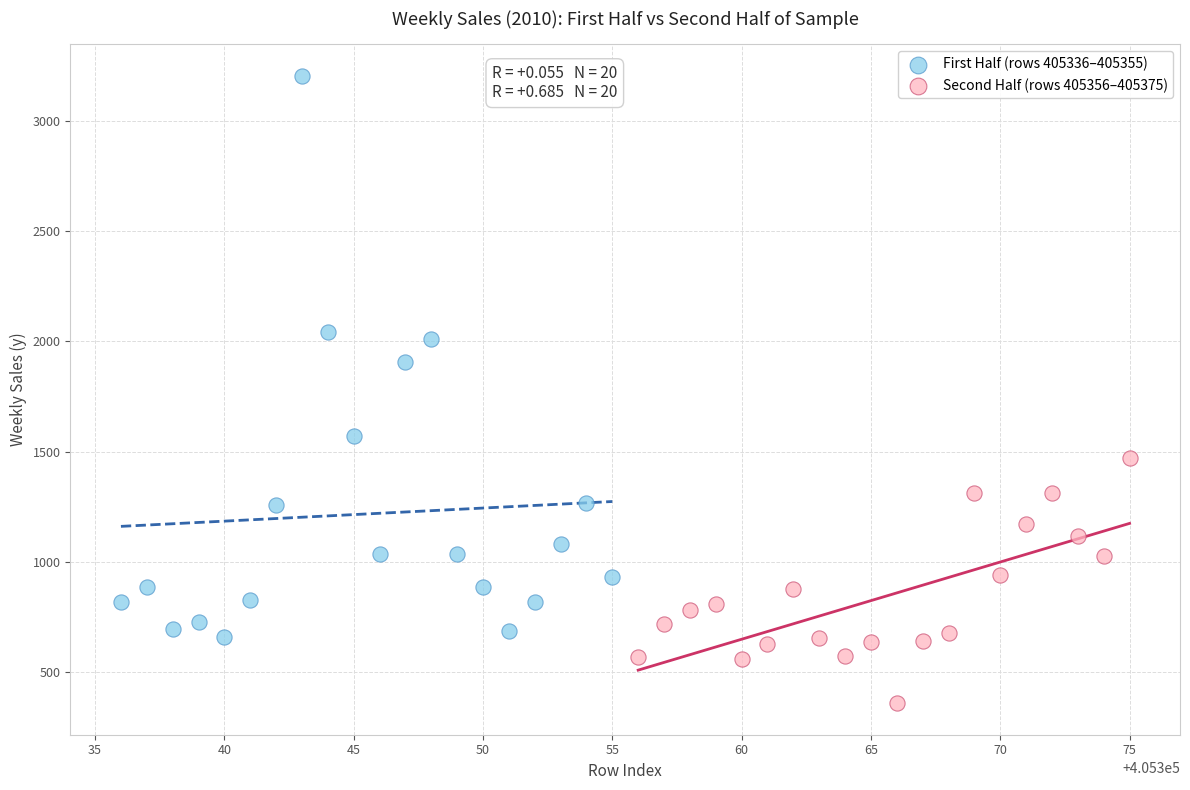

What are all the series names shown in the legend?

First Half (rows 405336–405355), Second Half (rows 405356–405375)